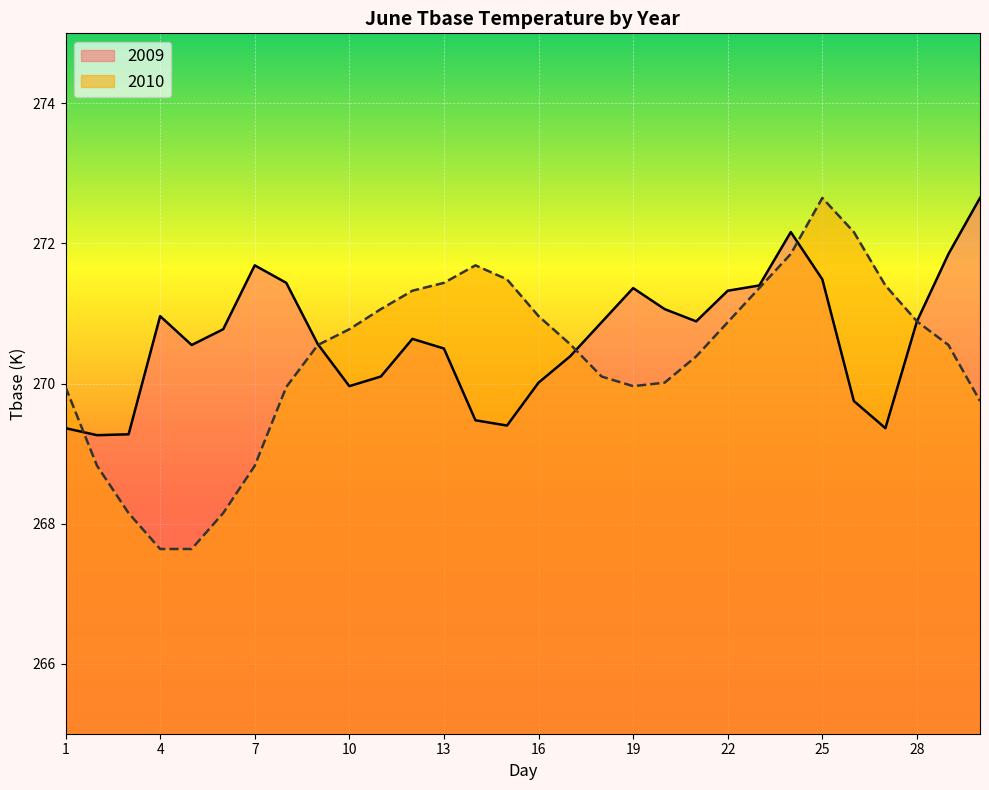

True or false: 2009 has a value of 405.5 at 19.

False